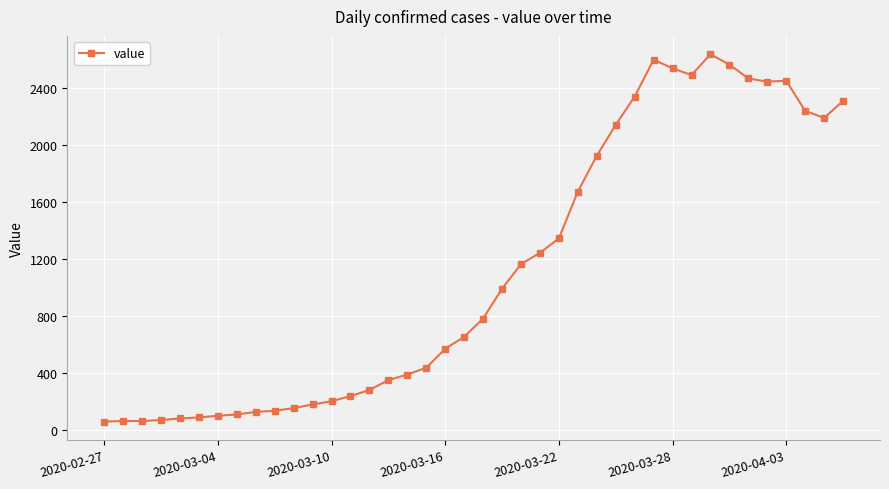

Does the chart display data point markers on the line(s)?

Yes